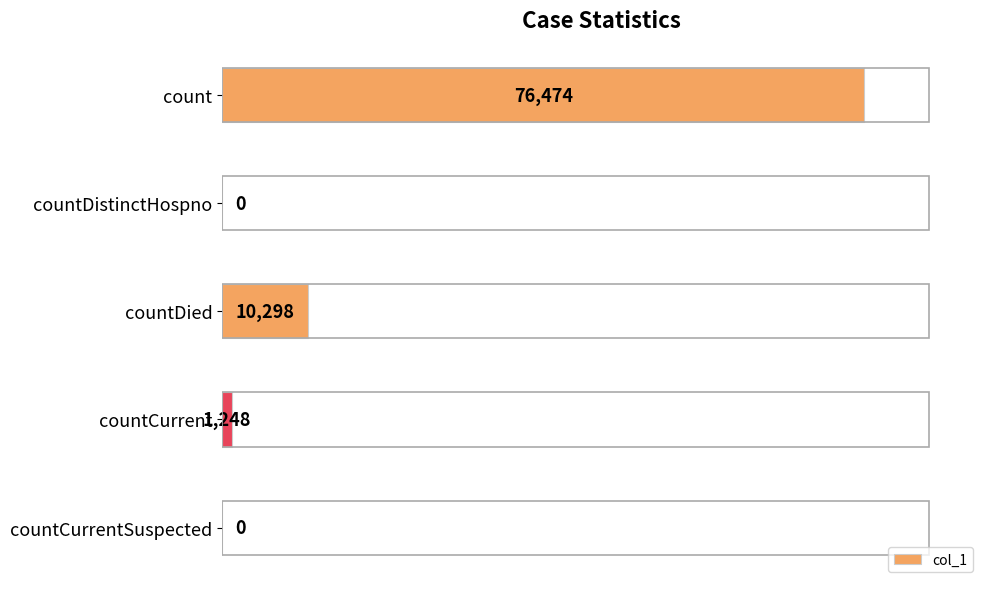

What value does the data have at countDied, to the nearest 100?

10300